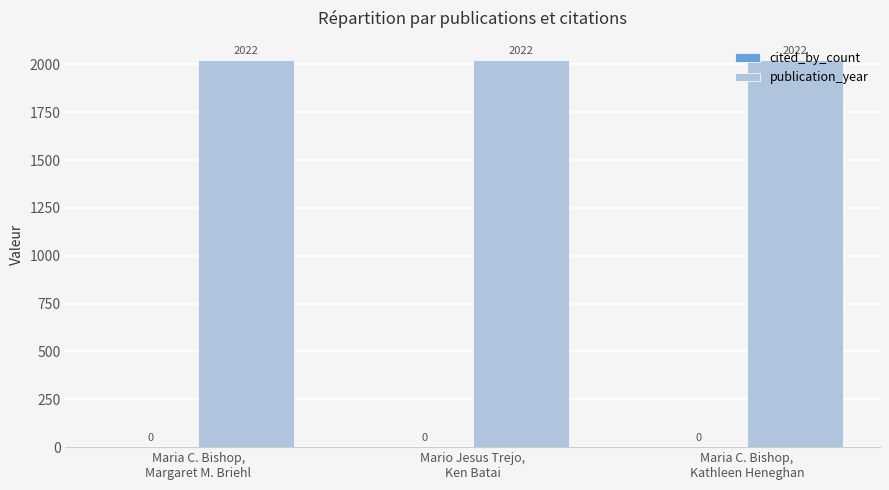

What is the spread (max minus min) of values at Maria C. Bishop,
Kathleen Heneghan?

2022